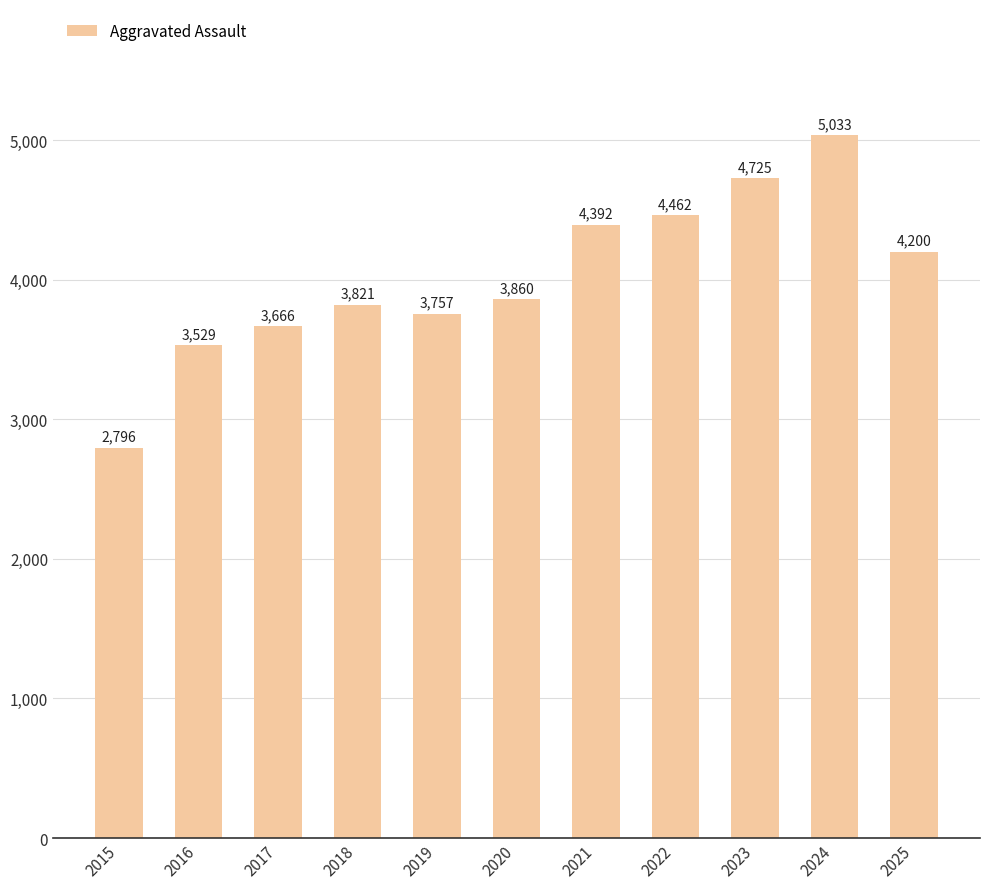

Count the number of categories in the chart.

11